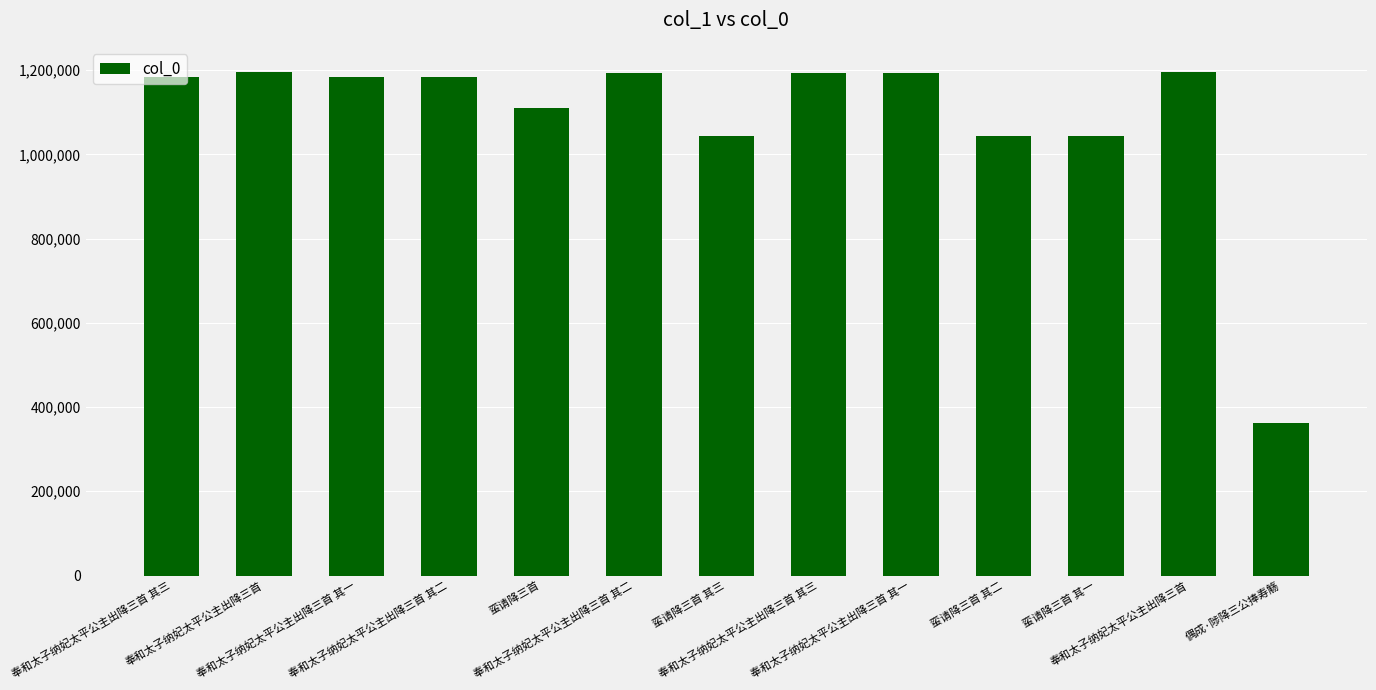

How many data points are less than 1183346?

6